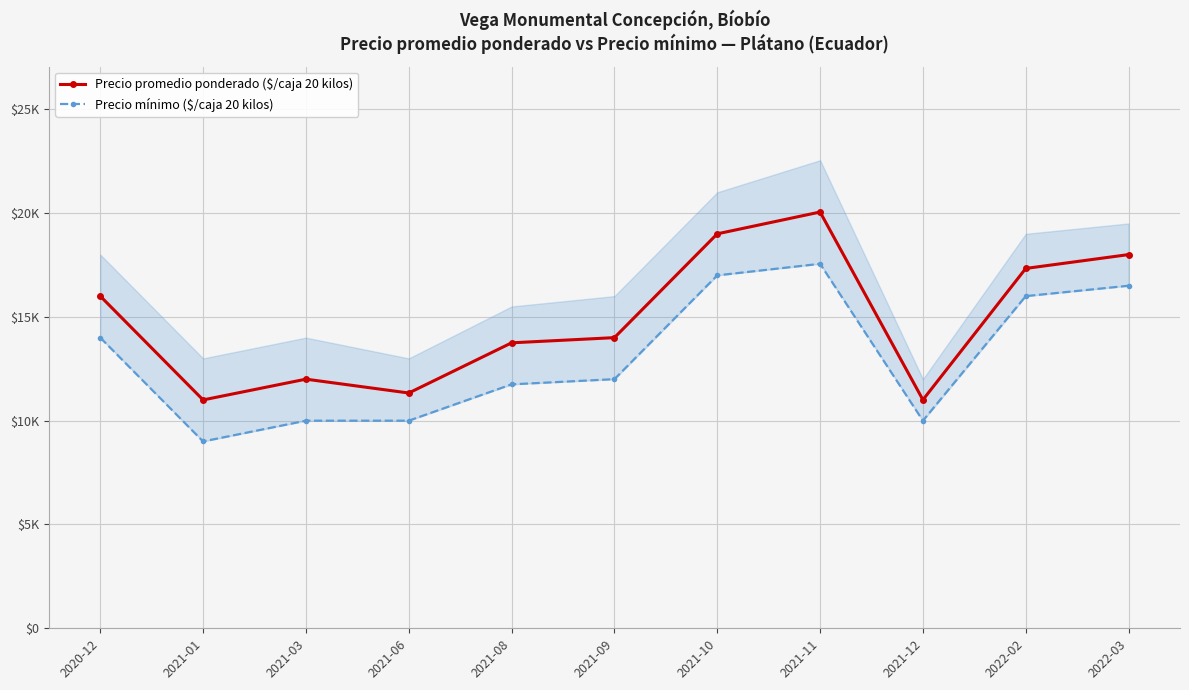

What is the maximum value shown in the chart?

20050.5